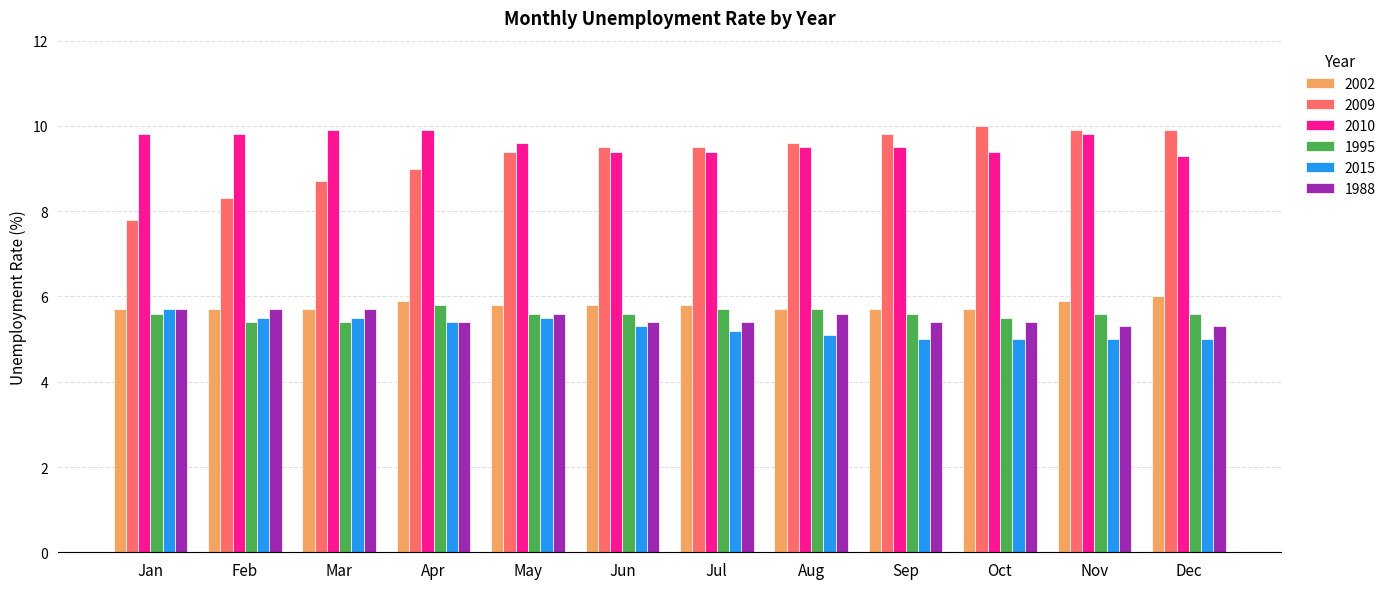

What is the average value of the 2010 series?

9.6